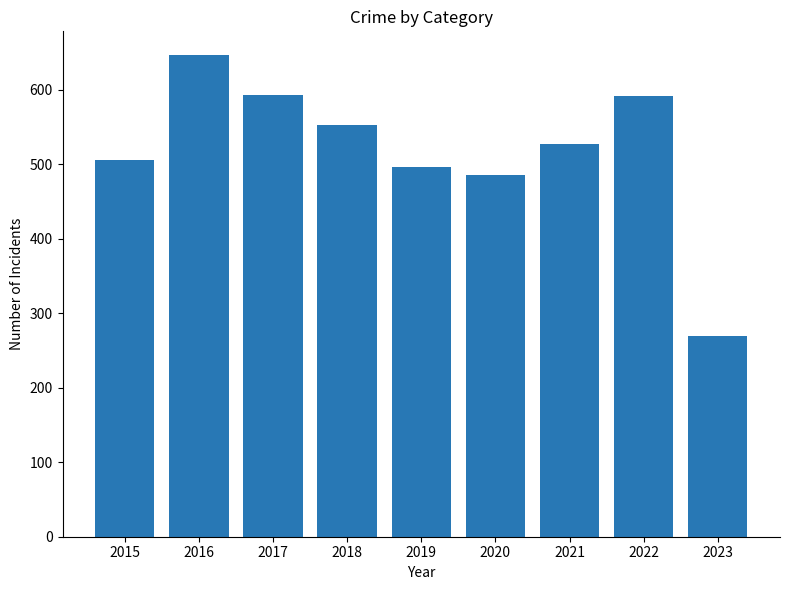

Which label corresponds to the smallest value in the chart?

2023